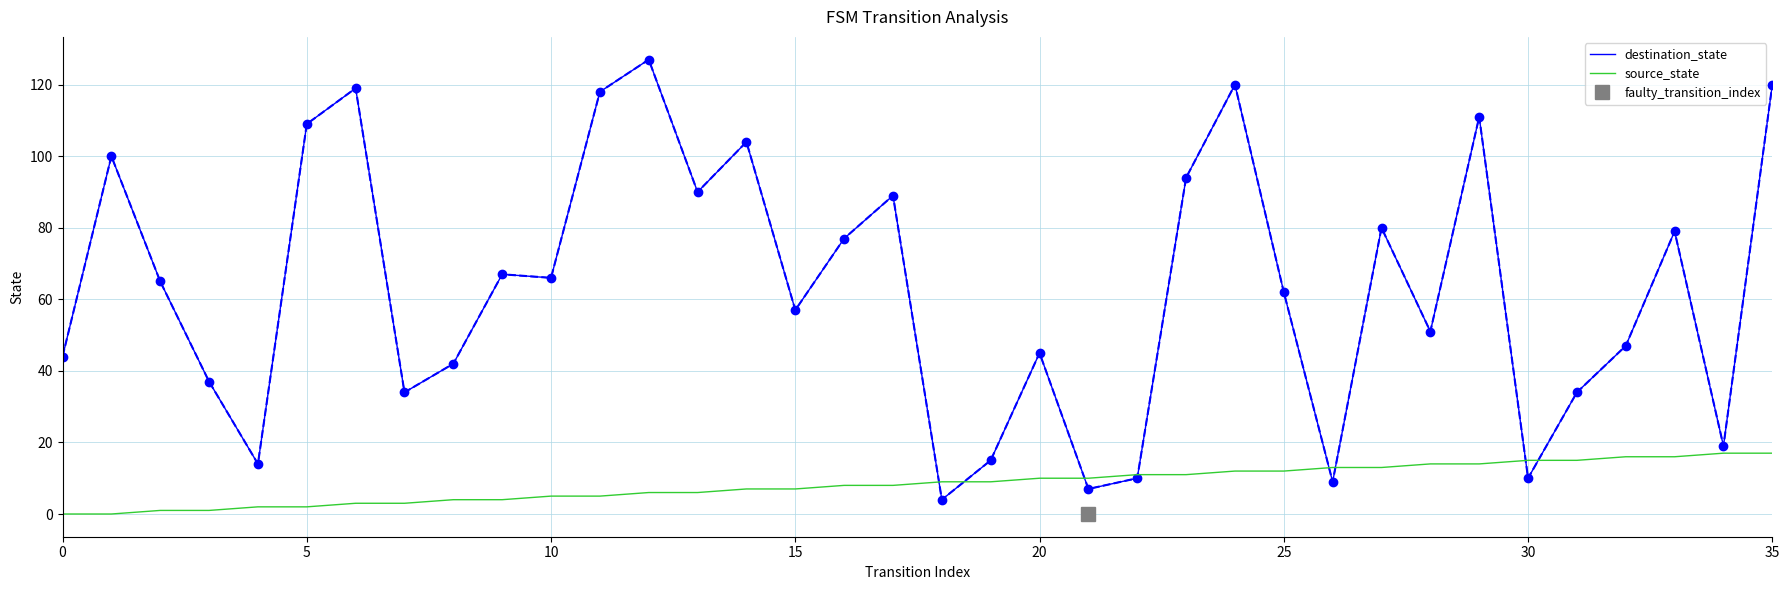

At which category is the sum across all series the highest?

35